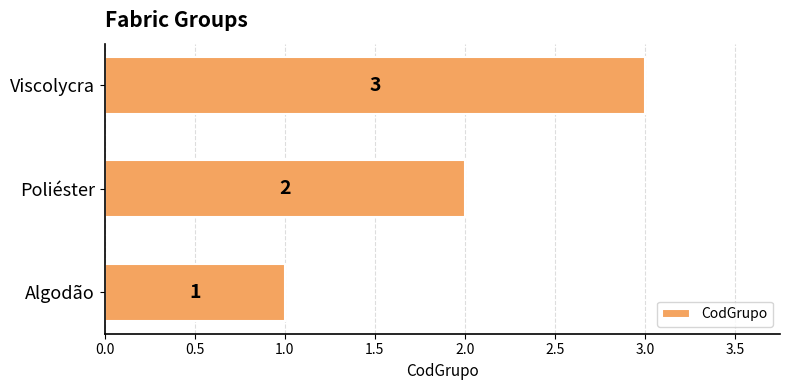

What is the change in value from Poliéster to Viscolycra?

+1